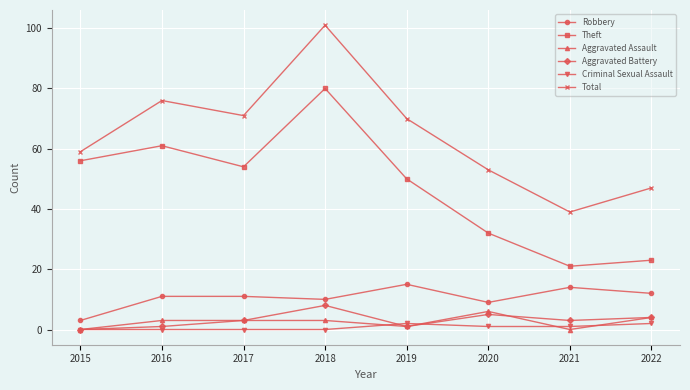

Where is the first local minimum for Aggravated Battery?

2019